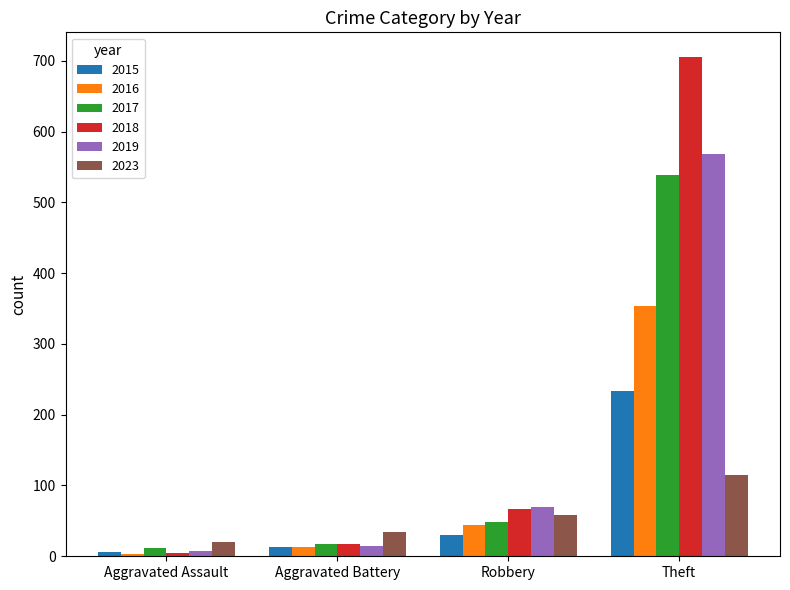

What is the label of the 3rd bar from the left?

Robbery